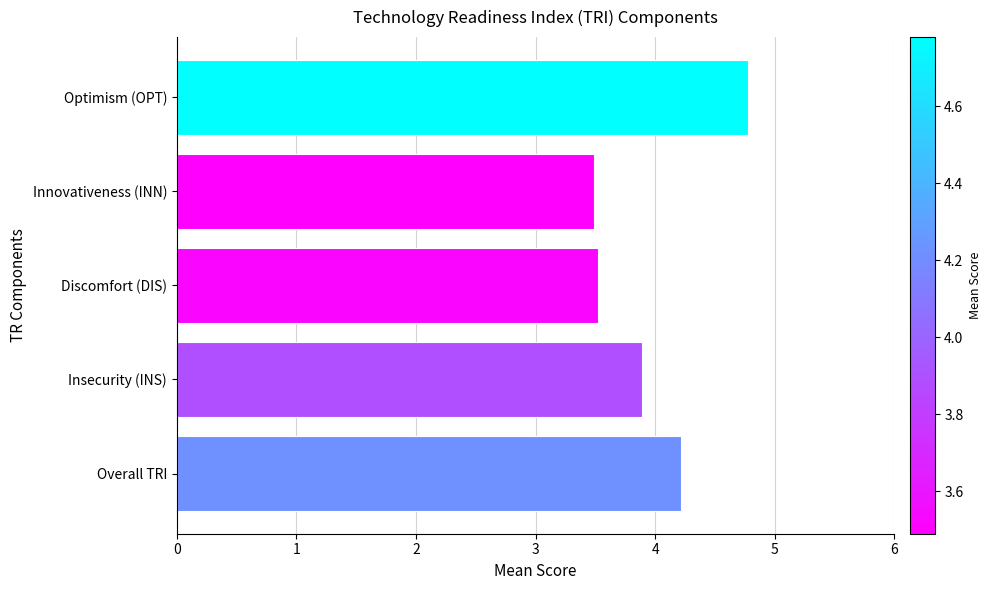

Does the chart contain stacked bars?

No